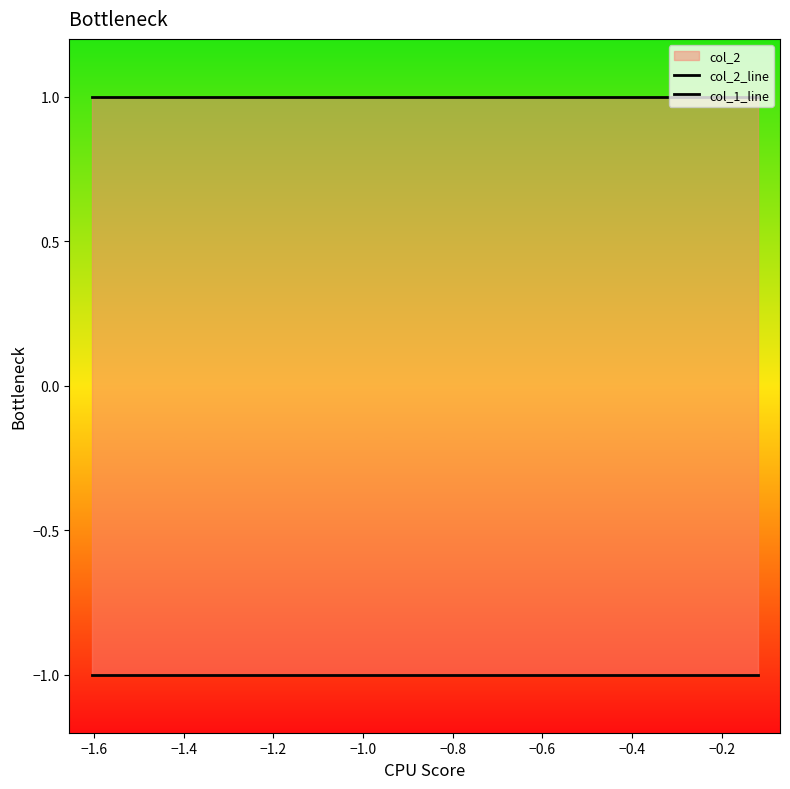

Does the chart have visible grid lines?

No